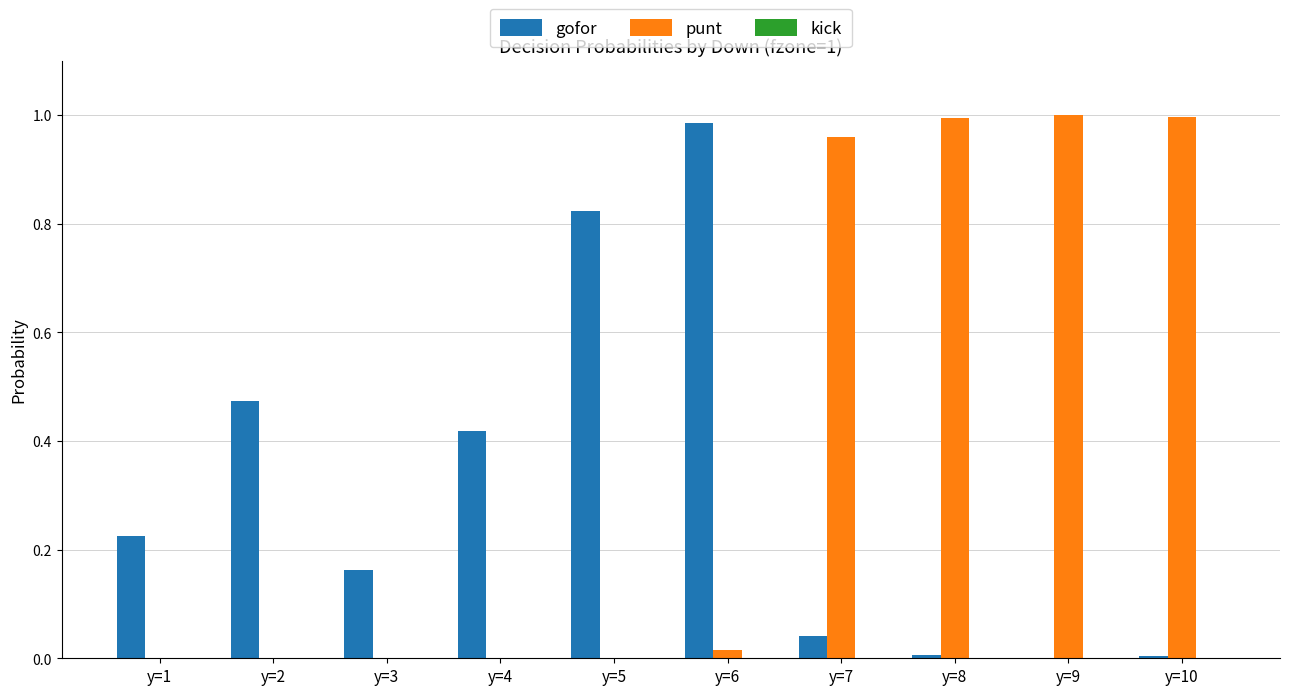

Which series has the largest total across all categories?

punt